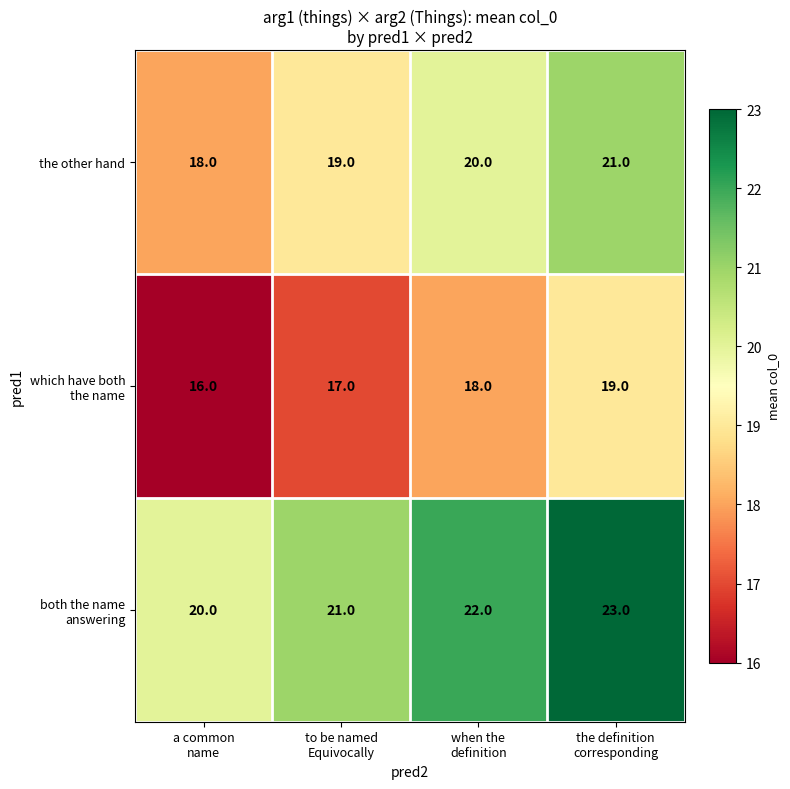

What is the maximum value shown in the chart?

23